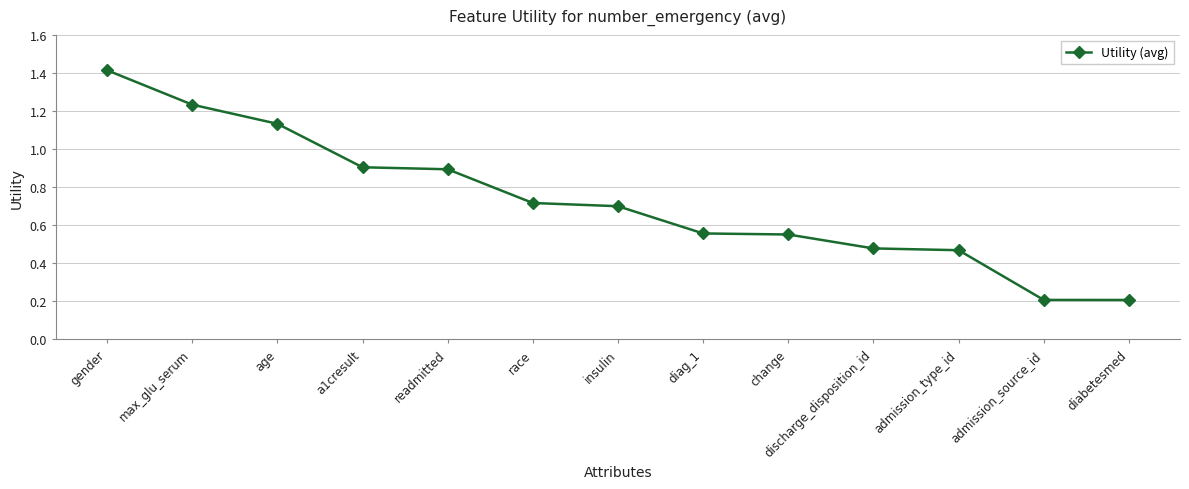

True or false: the data shows 1.3 at a1cresult.

False